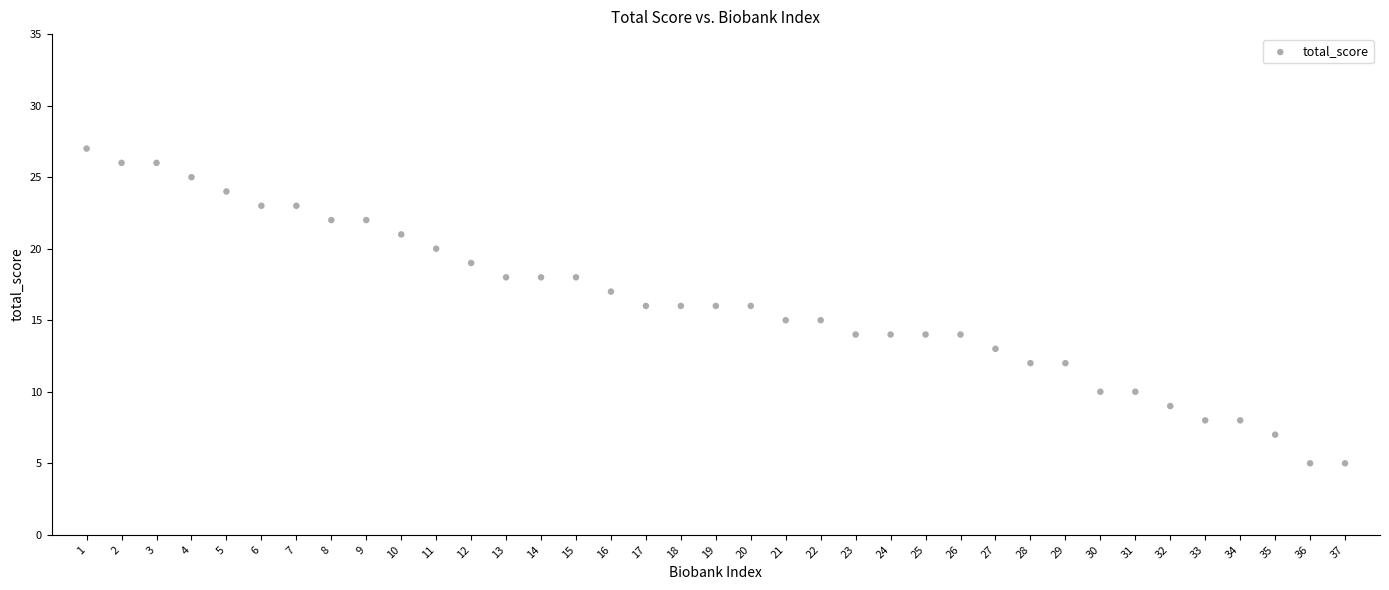

What is the range of Y values (max minus min)?

22